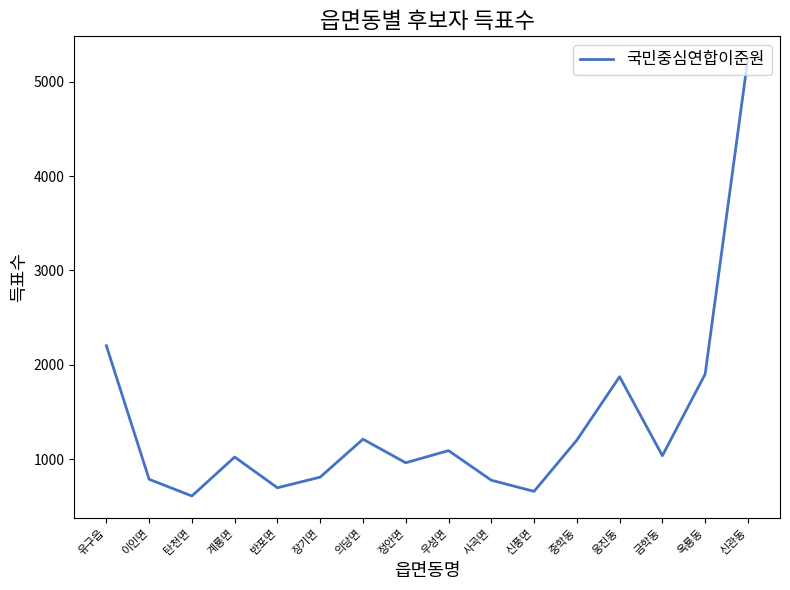

Is it true that the value at 신관동 is 5250?

True